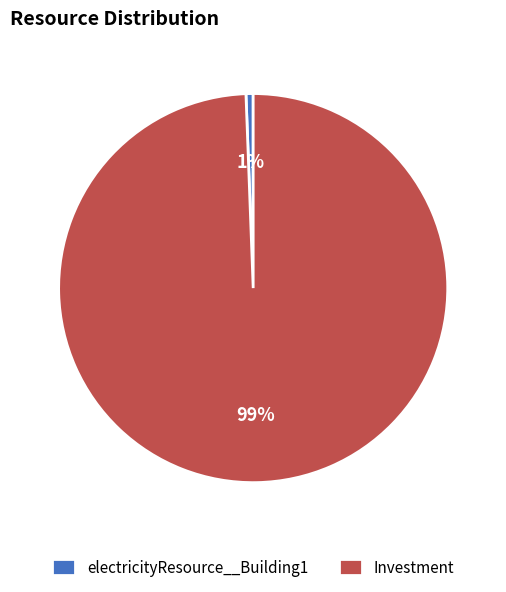

Do electricityResource__Building1 and Investment together represent more than half of the pie?

Yes